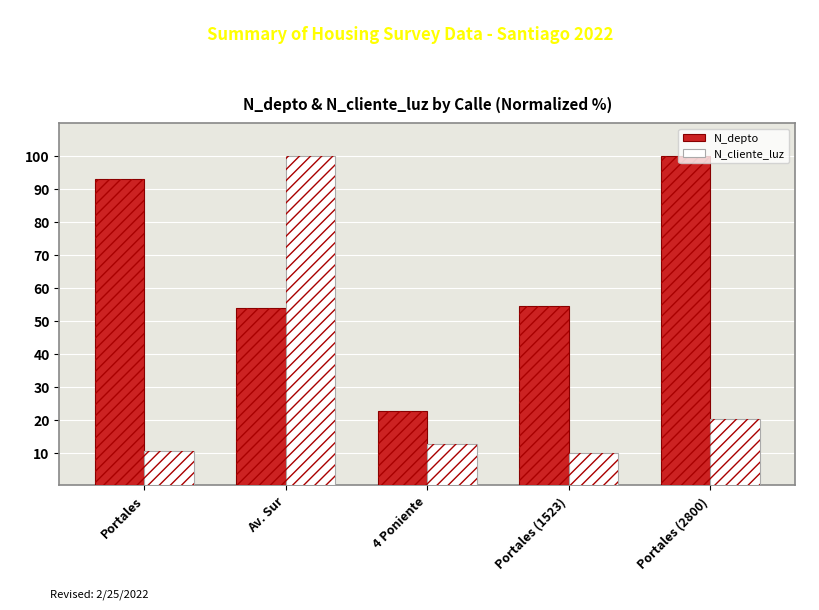

The N_cliente_luz series shows 10.0 at Portales (1523). True or false?

True